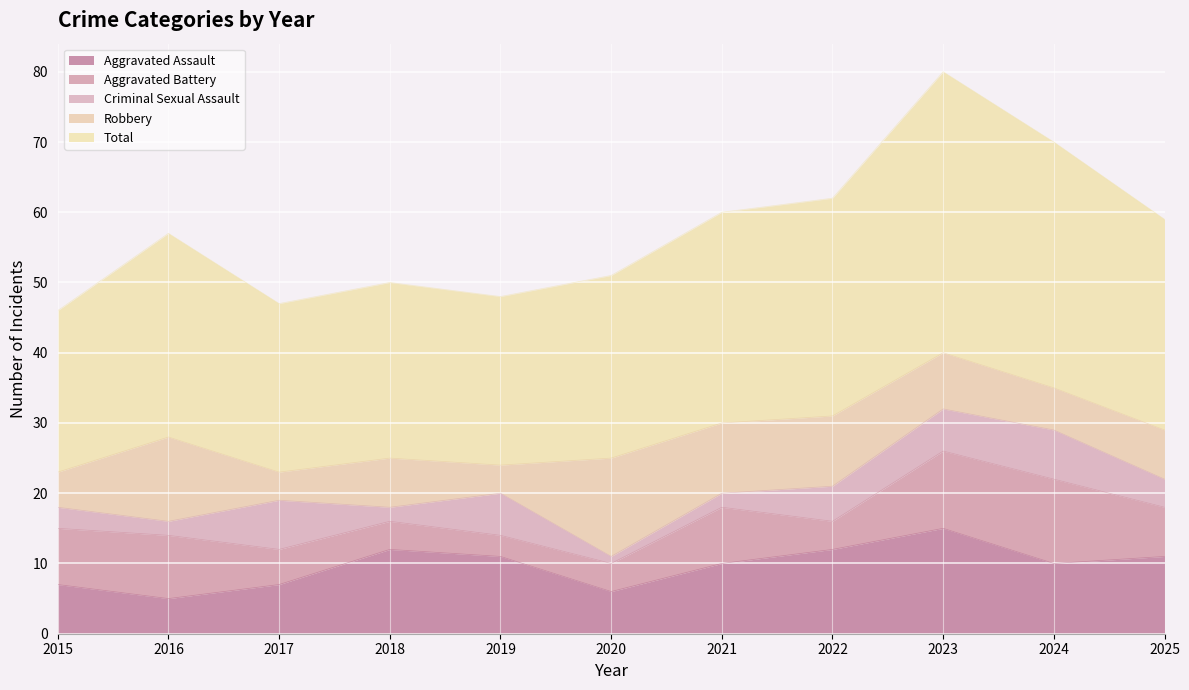

What is the spread (max minus min) of values at 2021?

28